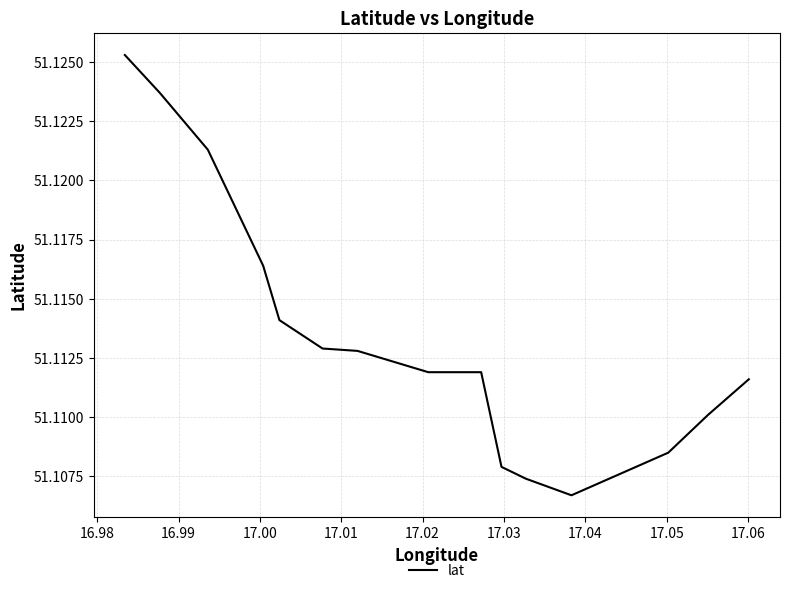

Reading left to right, list all the values displayed in this chart.

51.1	51.1	51.1	51.1	51.1	51.1	51.1	51.1	51.1	51.1	51.1	51.1	51.1	51.1	51.1